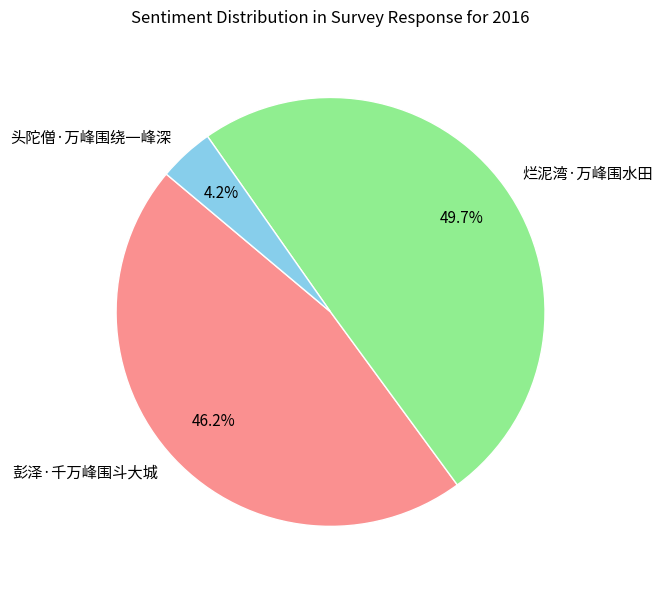

Rank the categories by value from lowest to highest.

头陀僧·万峰围绕一峰深, 彭泽·千万峰围斗大城, 烂泥湾·万峰围水田